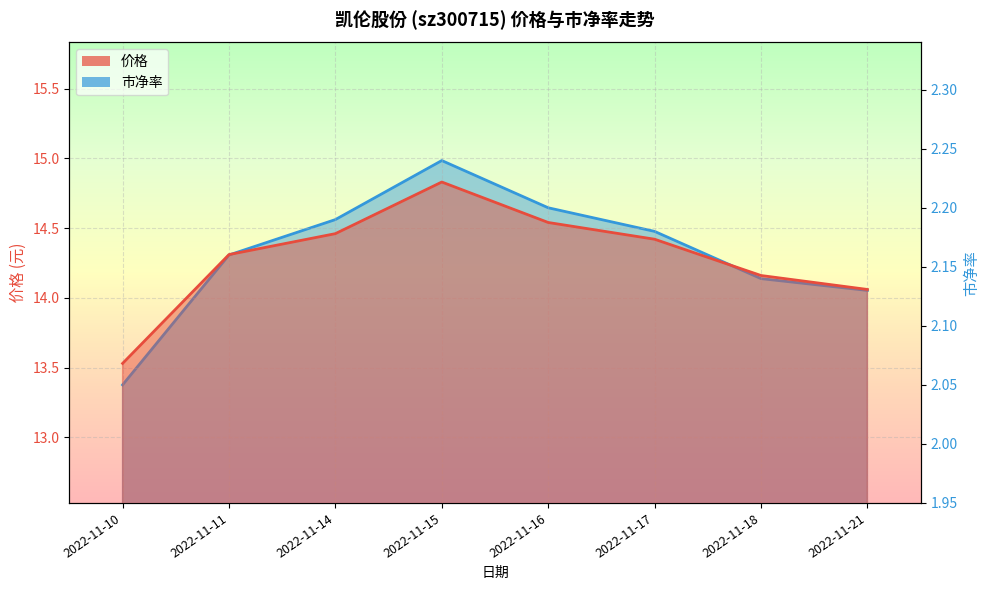

What is the difference between the maximum and minimum values in the 市净率 series?

0.2